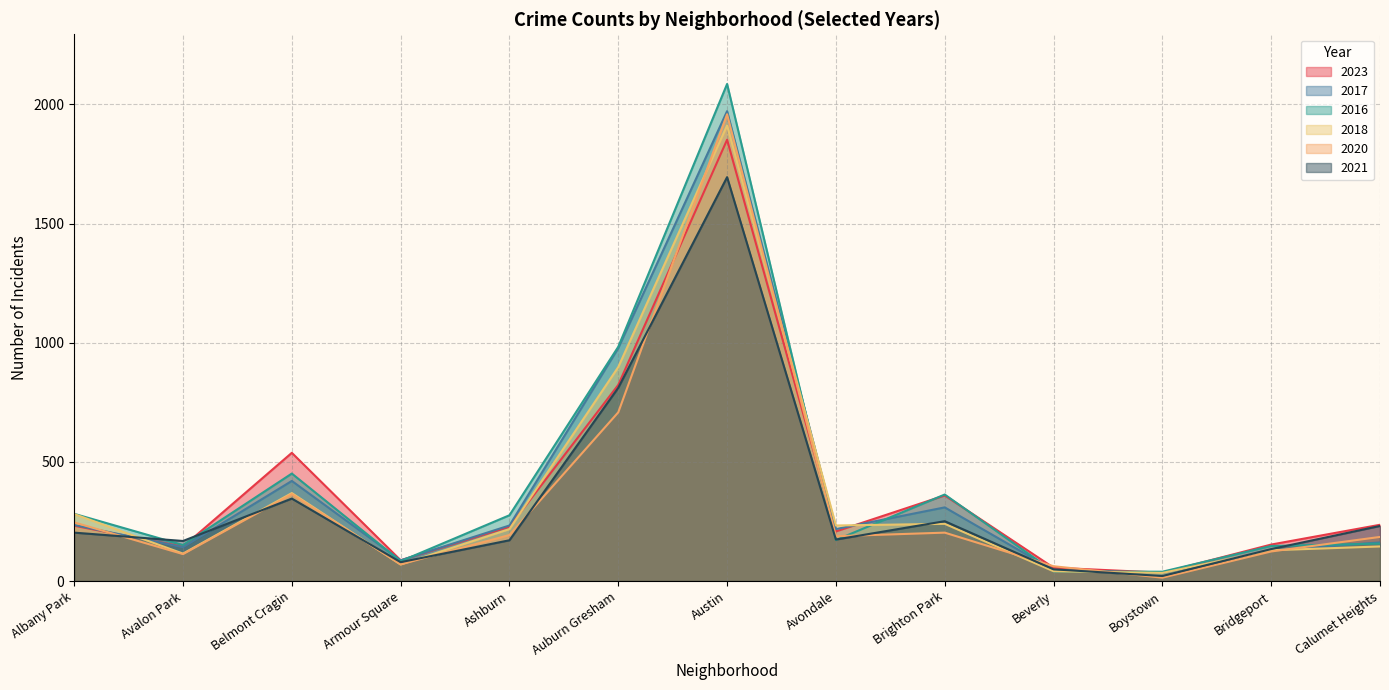

What is the difference between the highest and lowest values at Austin?

391